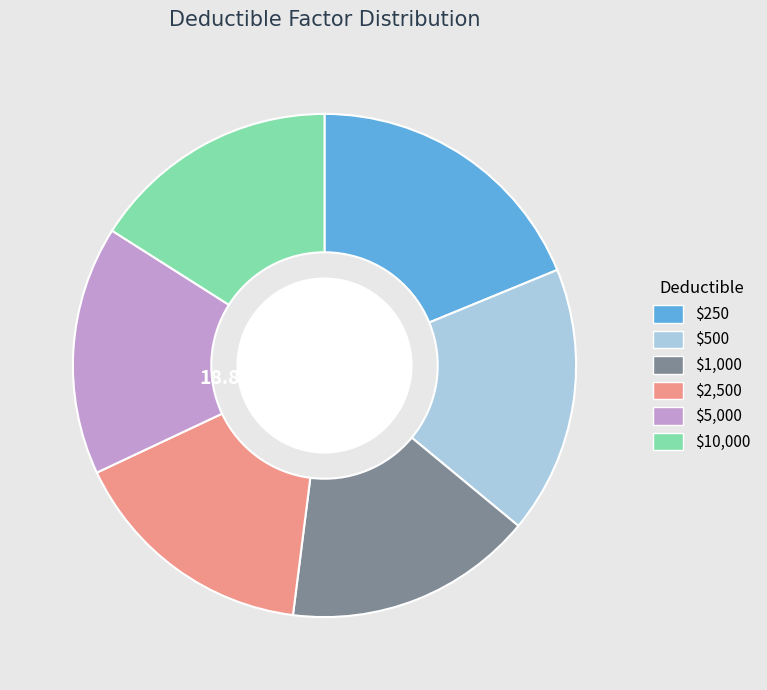

What is the largest slice in the pie chart?

$250